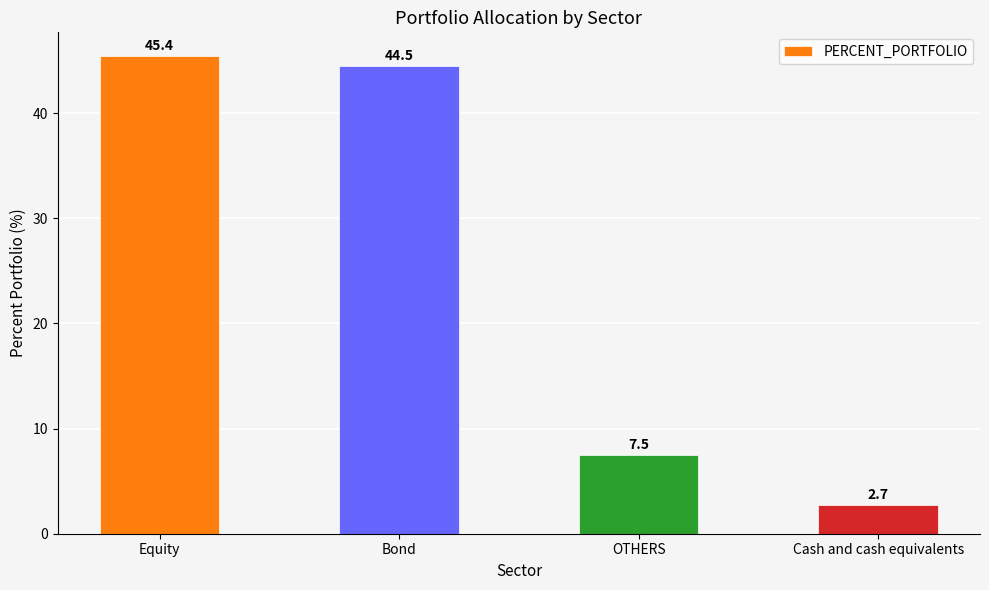

The chart shows a value of 7.5 at OTHERS. True or false?

True